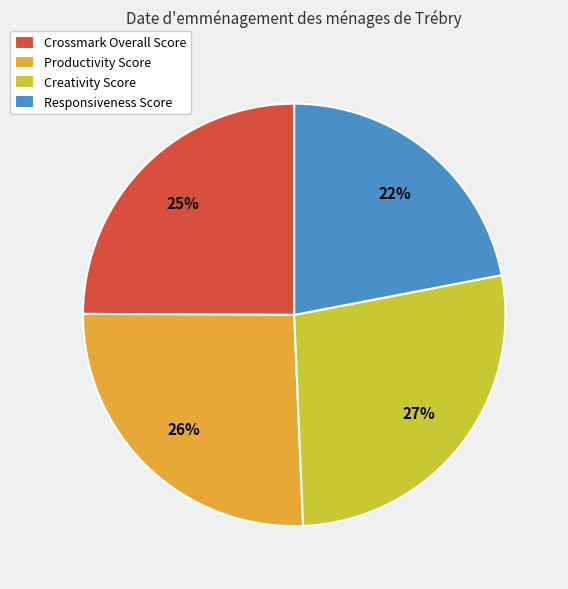

True or false: Creativity Score accounts for 16% of the total.

False